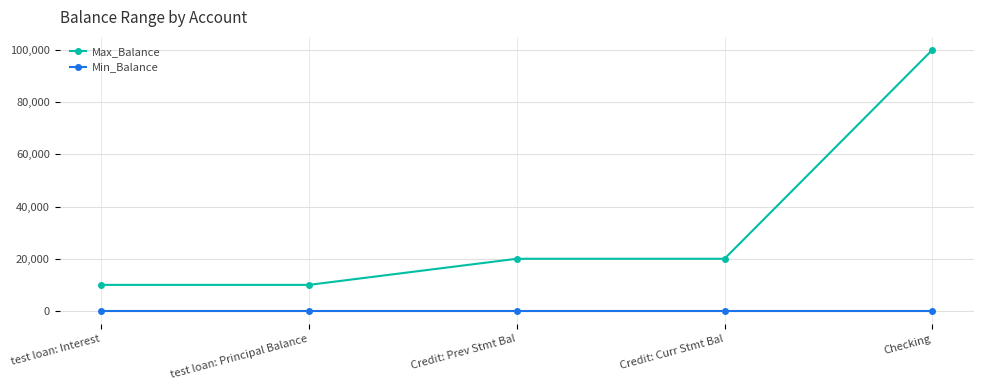

At test loan: Principal Balance, list the series in order from largest to smallest.

Max_Balance, Min_Balance